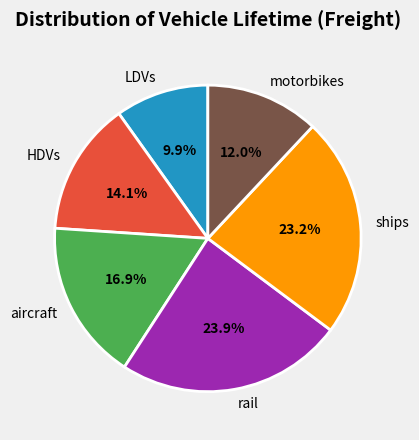

How many segments does this pie chart have?

6